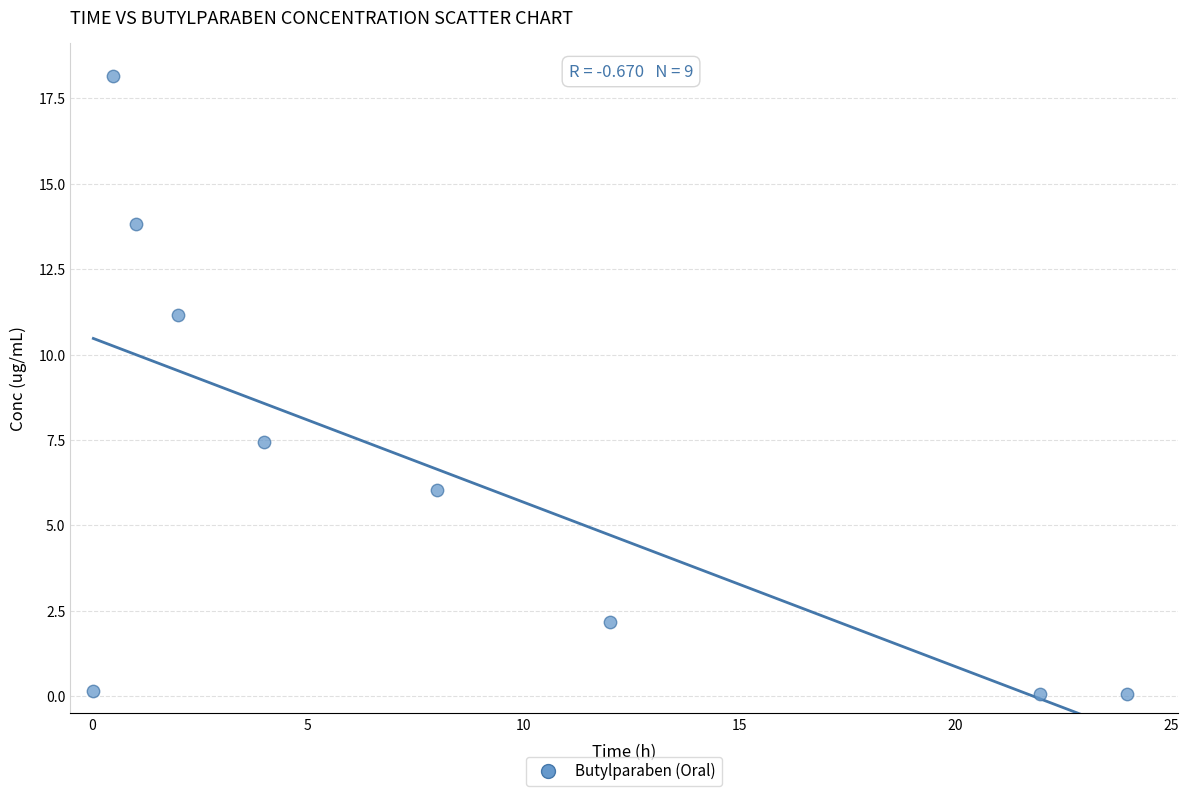

What Y value in the scatter plot is closest to 9?

7.5